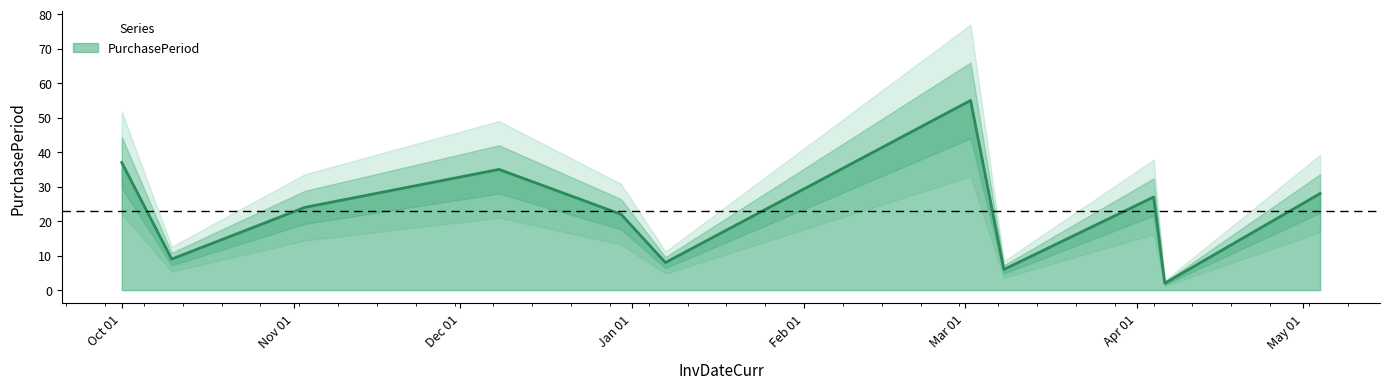

How many data points are above 24?

5